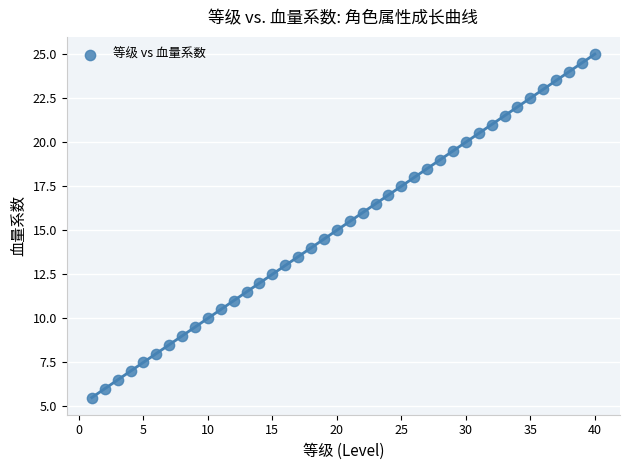

What is the range of Y values (max minus min)?

19.5